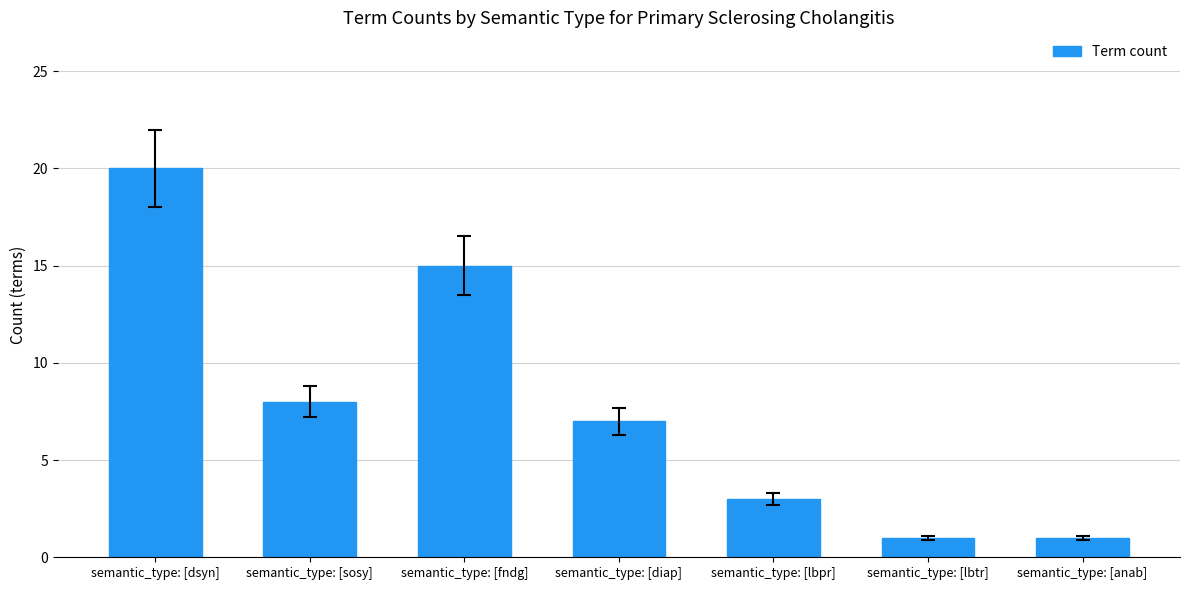

What is the sum of the values at semantic_type: [fndg] and semantic_type: [sosy]?

23